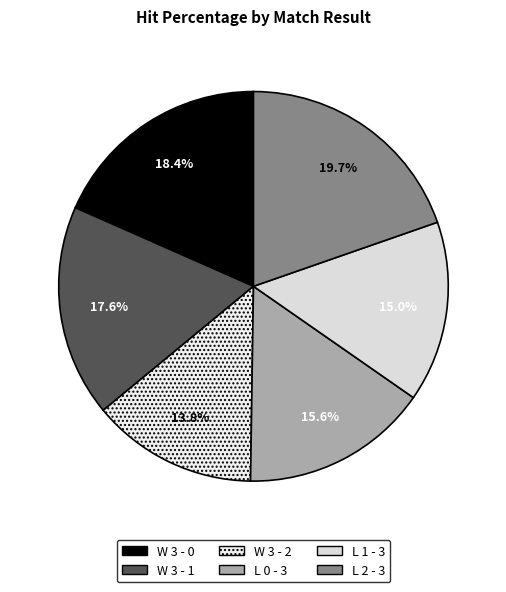

Is the sum of W 3 - 2 and L 2 - 3 greater than half?

No